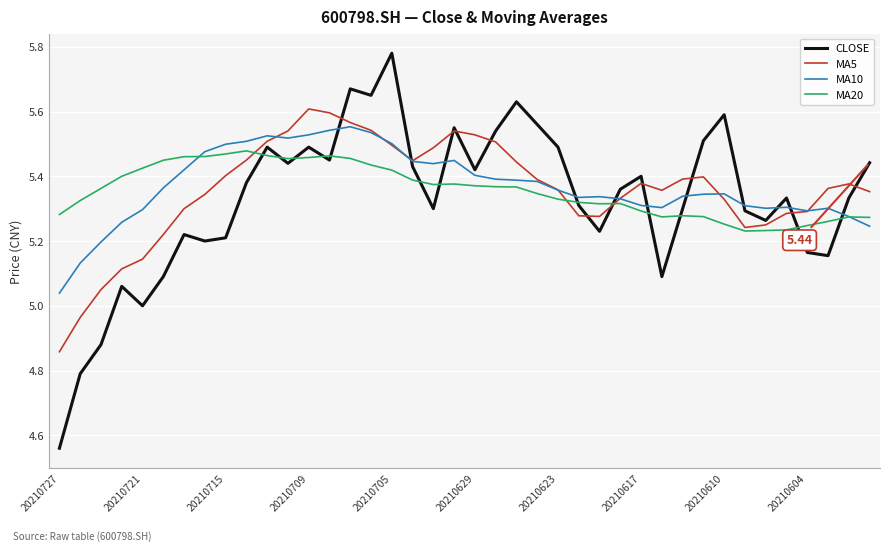

What are all the series names shown in the legend?

CLOSE, MA5, MA10, MA20